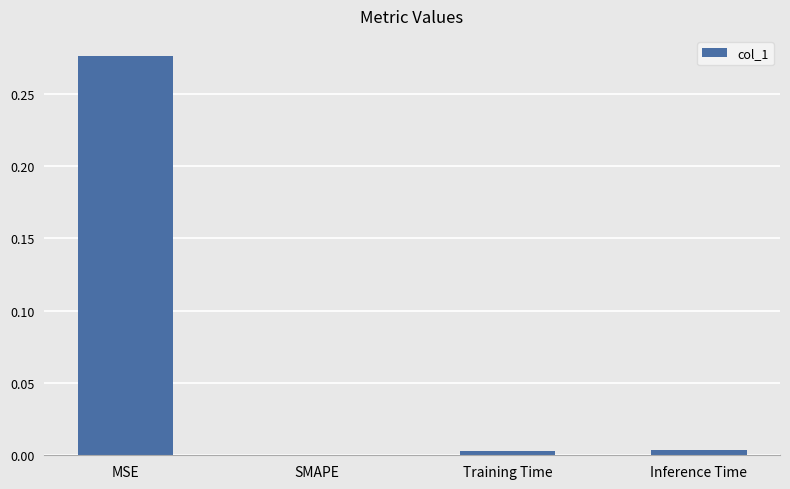

The value at SMAPE is 0.0. True or false?

True